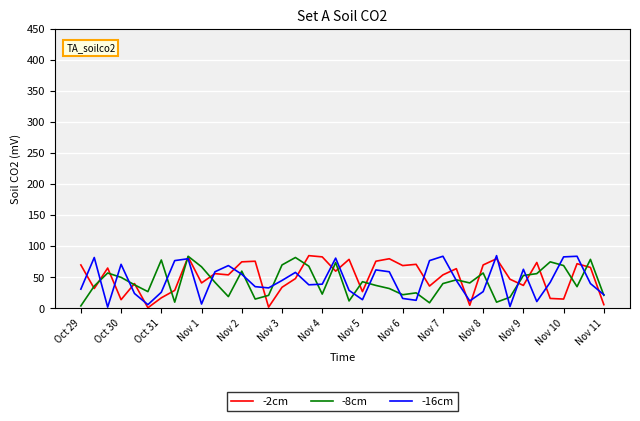

What is the maximum value for -16cm?

85